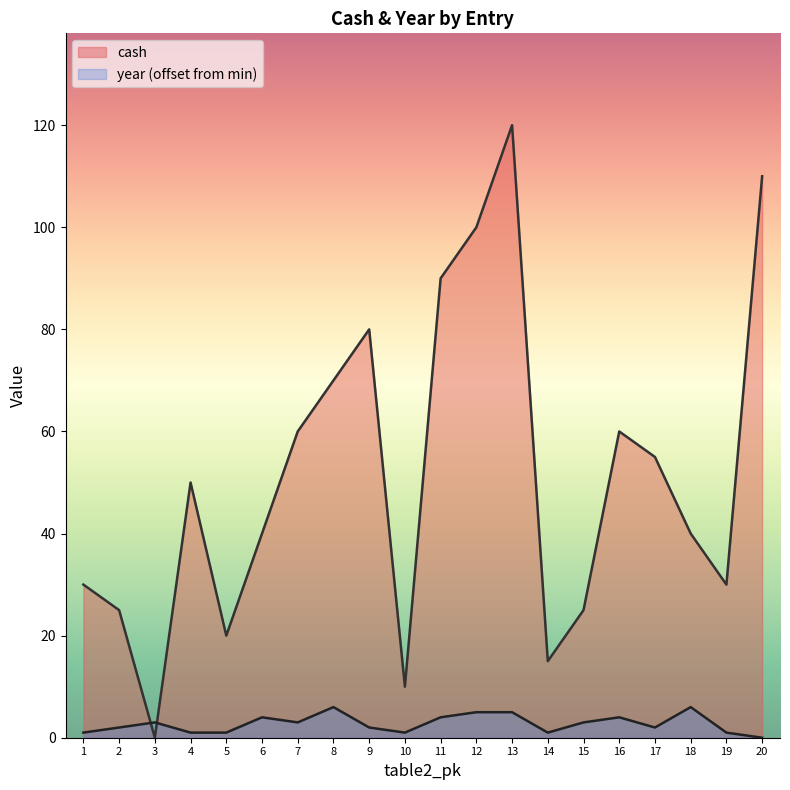

What is the difference between the cash values at 5 and 12?

80